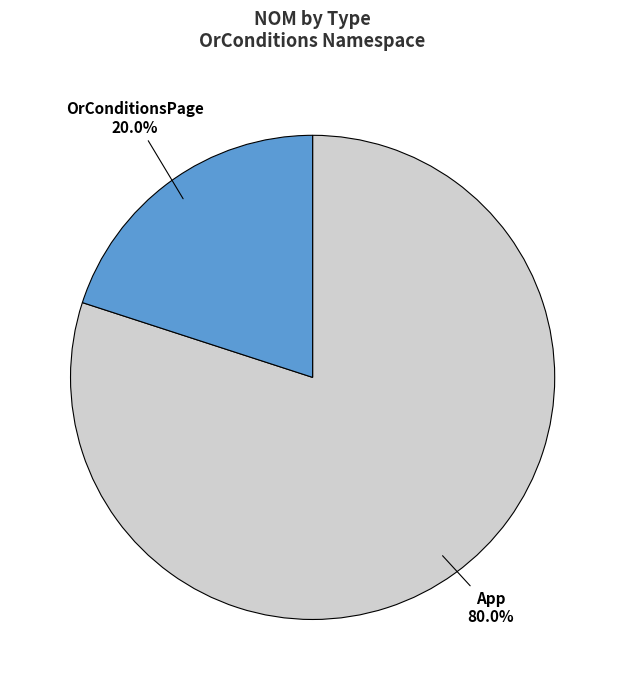

Between App and OrConditionsPage, which is larger?

App